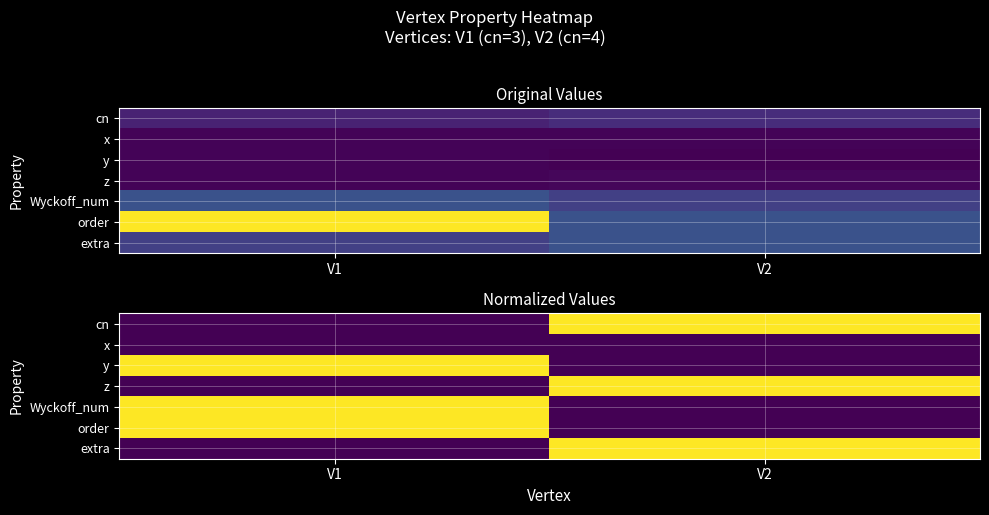

Which label corresponds to the largest value in the chart?

V2